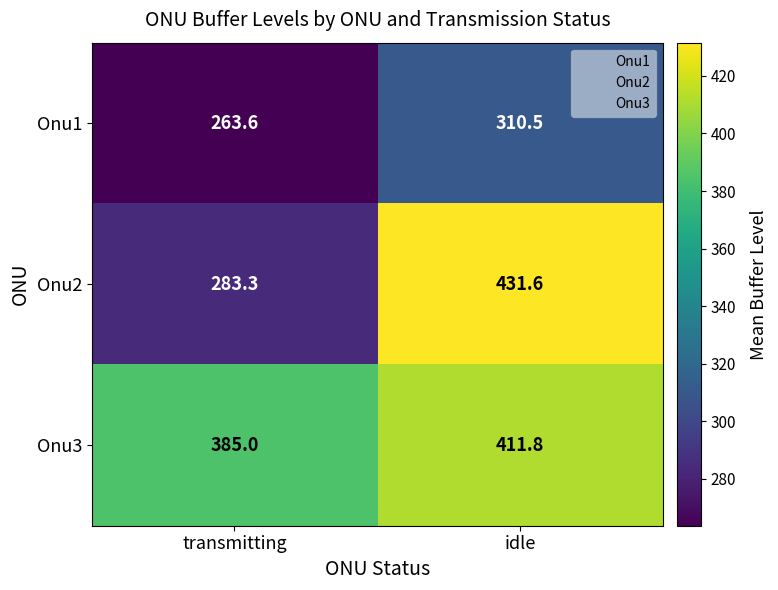

What is the spread (max minus min) of values at transmitting?

121.4